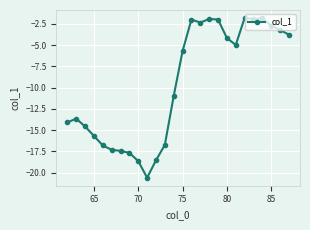

What is the value of the 11th point from the left?

-18.6